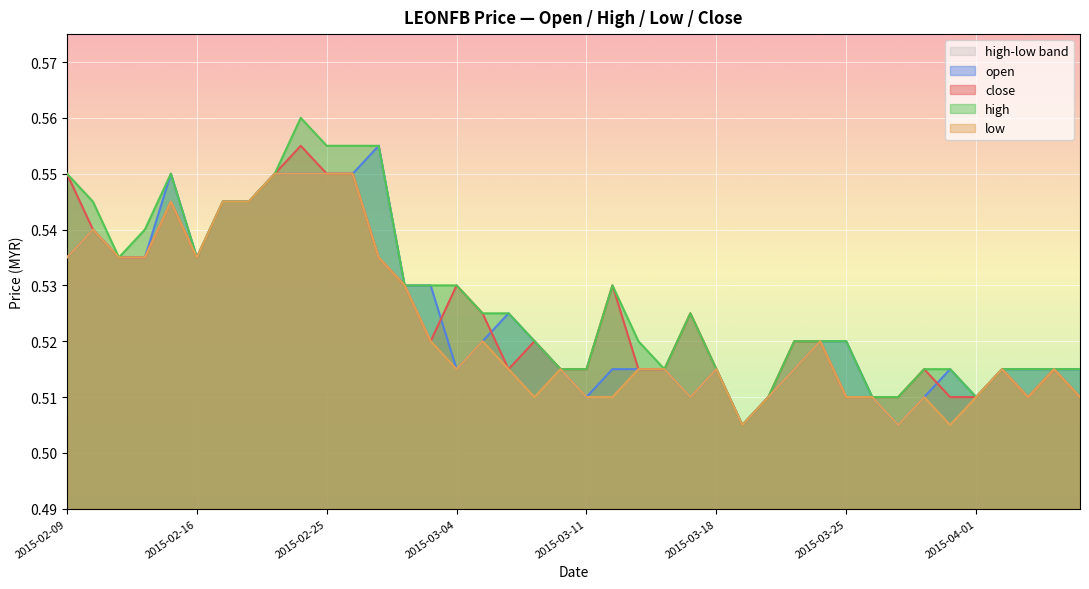

True or false: low and high intersect in this chart.

False